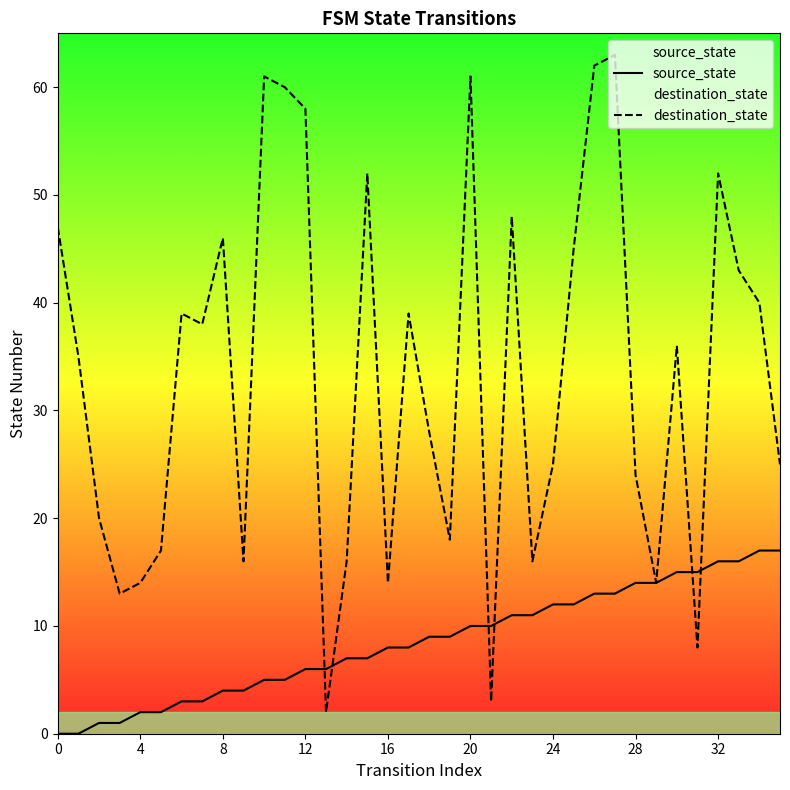

Reading left to right, transcribe all the data shown in this chart.

source_state: 0	0	1	1	2	2	3	3	4	4	5	5	6	6	7	7	8	8	9	9	10	10	11	11	12	12	13	13	14	14	15	15	16	16	17	17
destination_state: 47	35	20	13	14	17	39	38	46	16	61	60	58	2	16	52	14	39	28	18	61	3	48	16	25	45	62	63	24	14	36	8	52	43	40	25